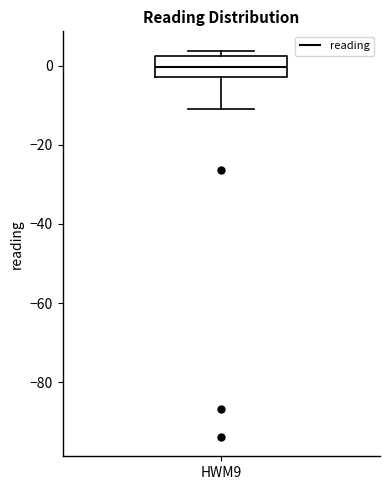

Read this box plot against the y-axis: the position of the median line, the range covered by the box, and the ends of both whiskers. The values are not printed on the chart, so give them approximately, as read against the axis.

median 0, box -2 to 2, whiskers -12 to 4